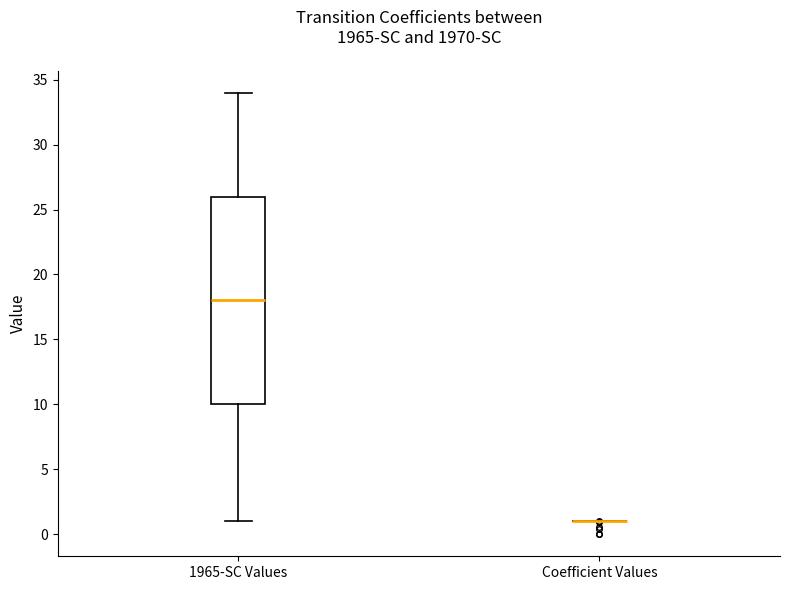

Which box is the tallest, from its lower edge to its upper edge?

1965-SC Values